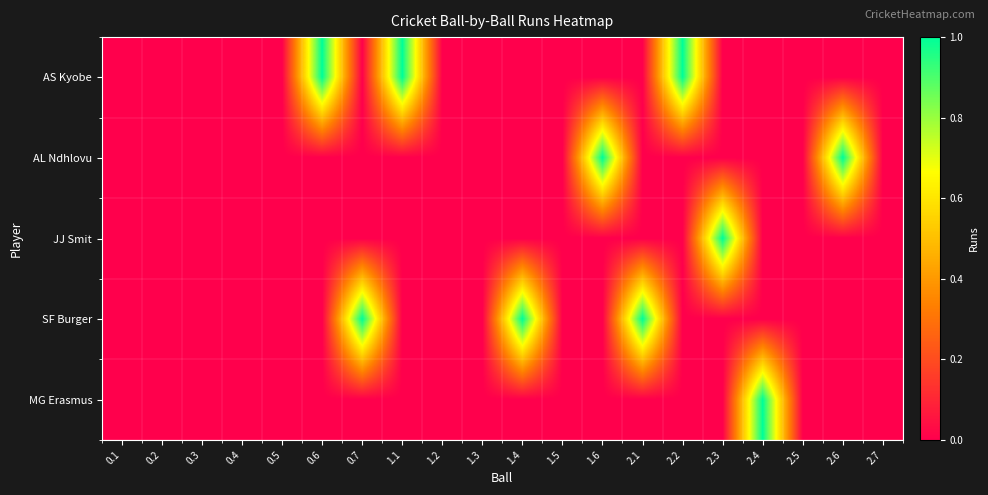

List the series in order of their peak value, highest first.

AS Kyobe, AL Ndhlovu, JJ Smit, SF Burger, MG Erasmus